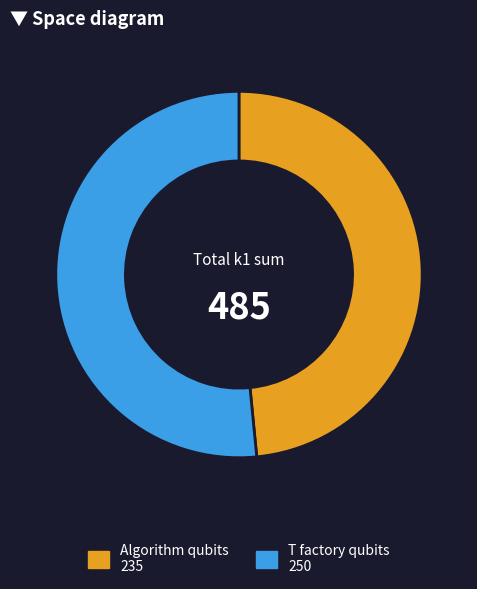

Does any single category account for the majority?

Yes